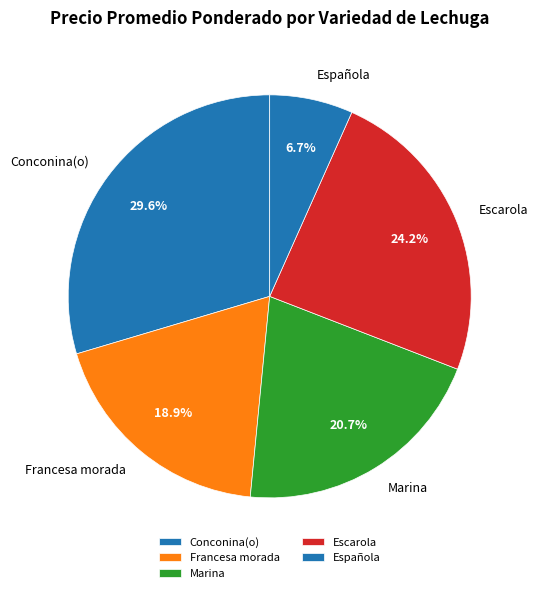

True or false: Marina accounts for 14% of the total.

False